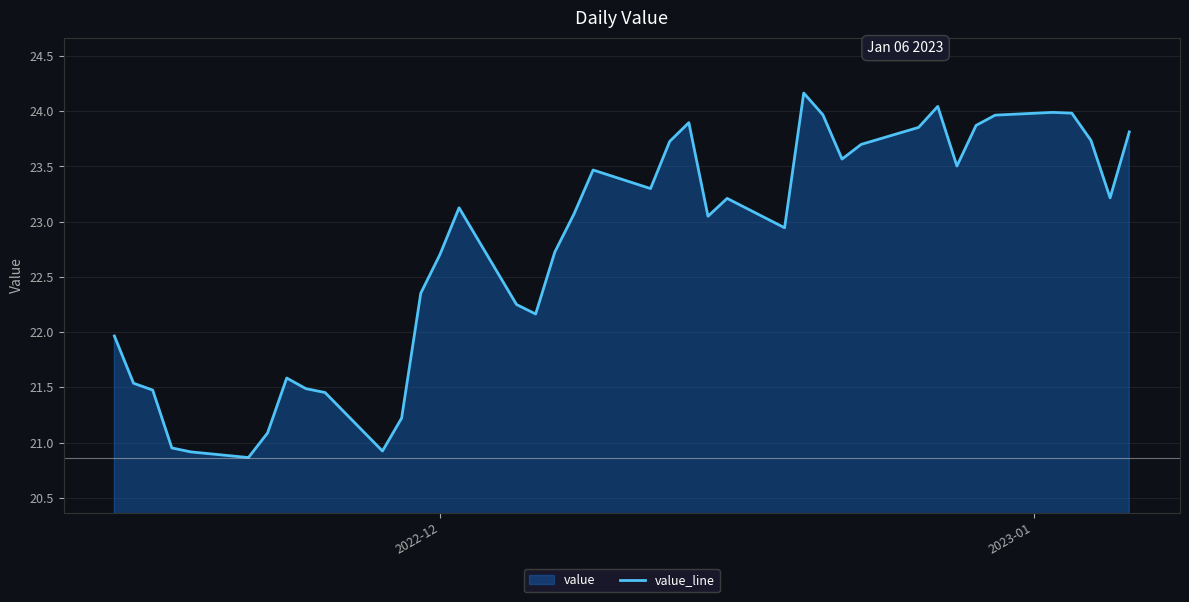

What is the greatest value displayed?

24.2